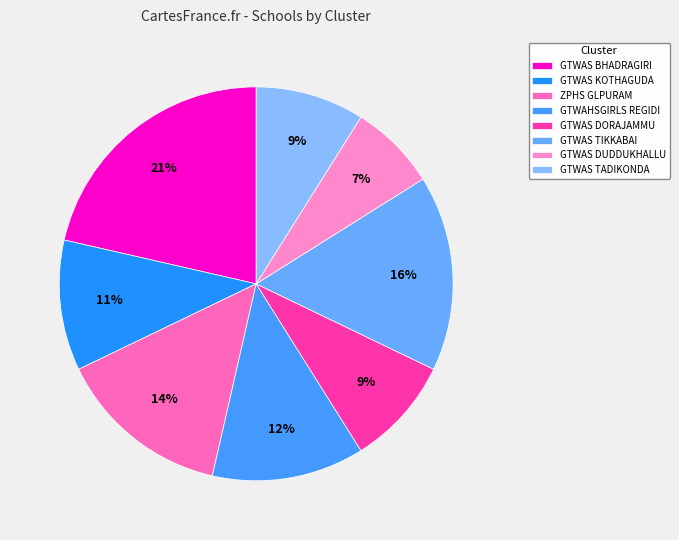

Which slice is the largest?

GTWAS BHADRAGIRI